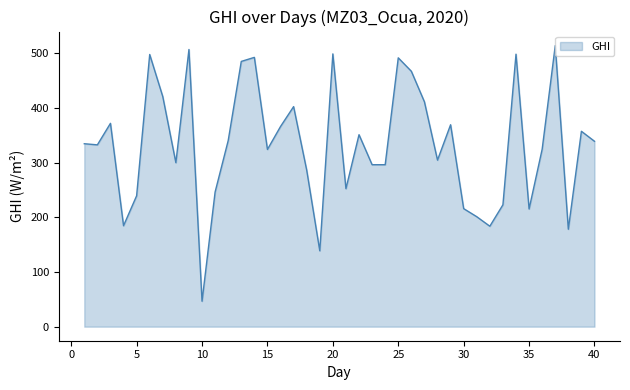

What is the smallest value displayed?

46.5